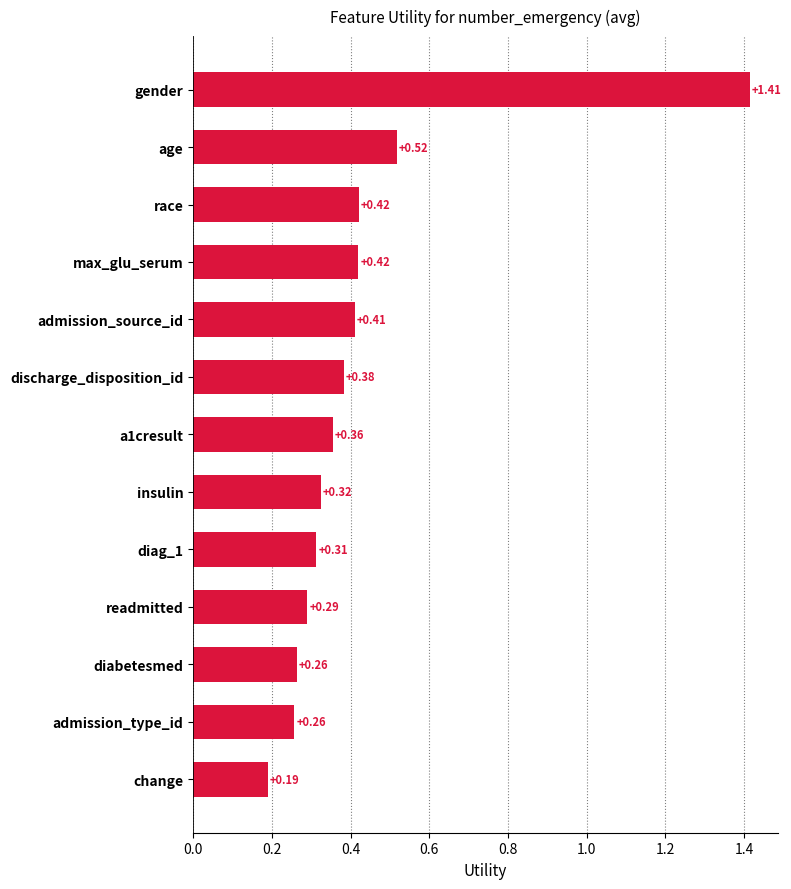

Which has a higher value, race or change?

race